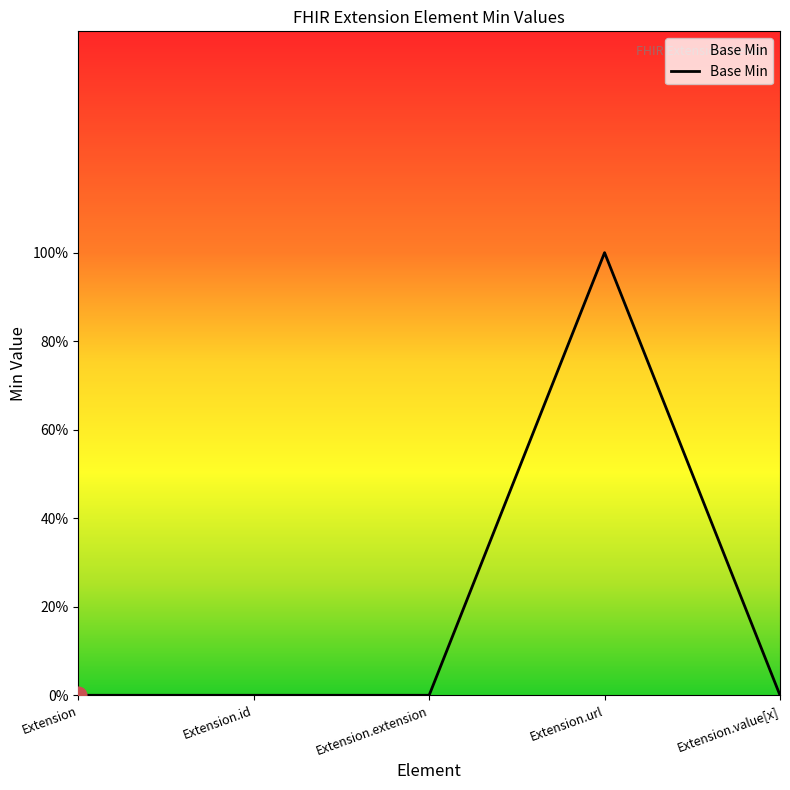

True or false: the data shows 1 at Extension.url.

True